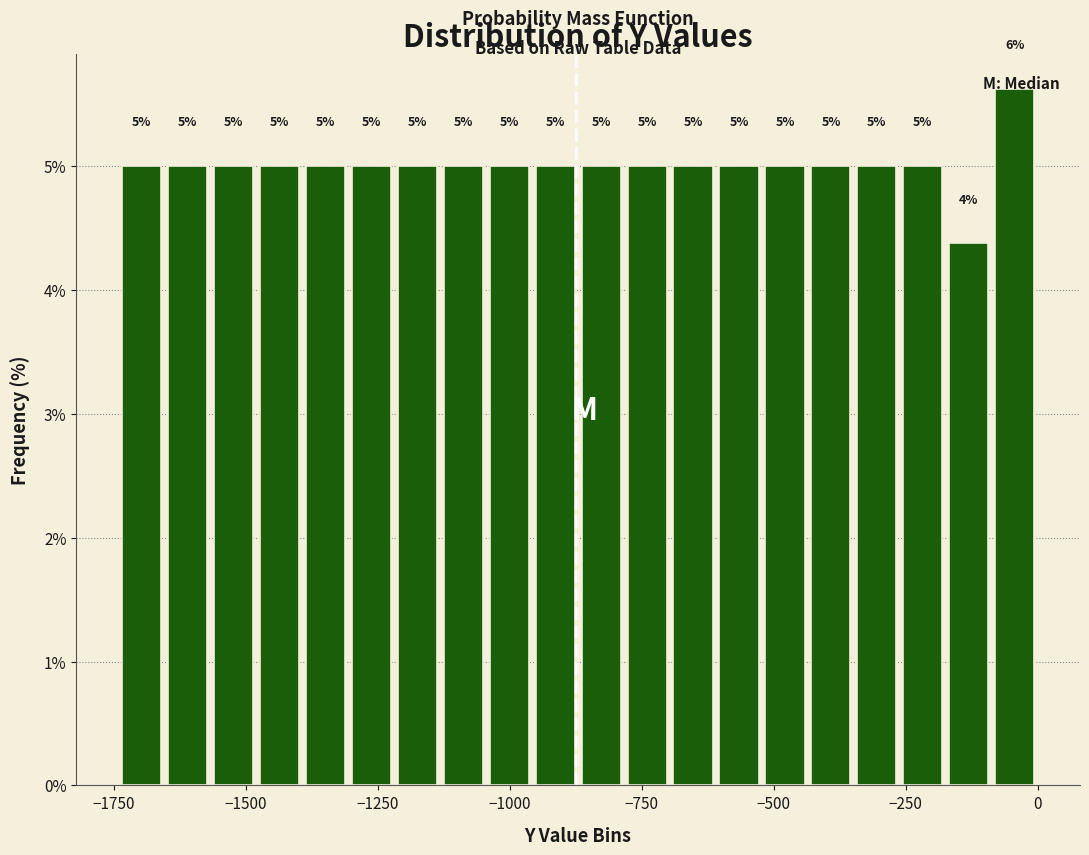

Around what value on the x-axis is the tallest bar? Give the approximate position of its centre, as read against the axis.

-50